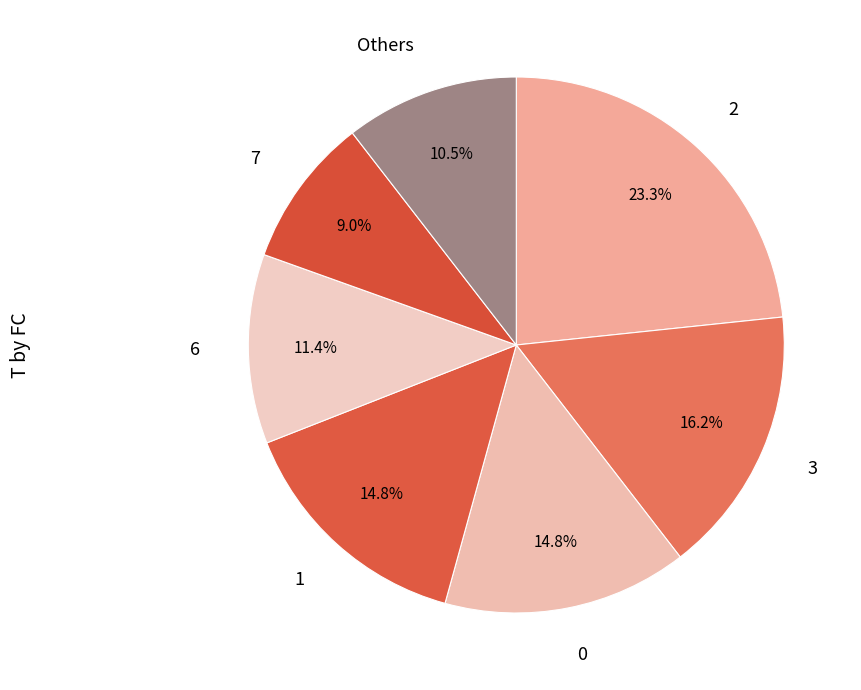

Is there any slice that represents more than half of the pie?

No